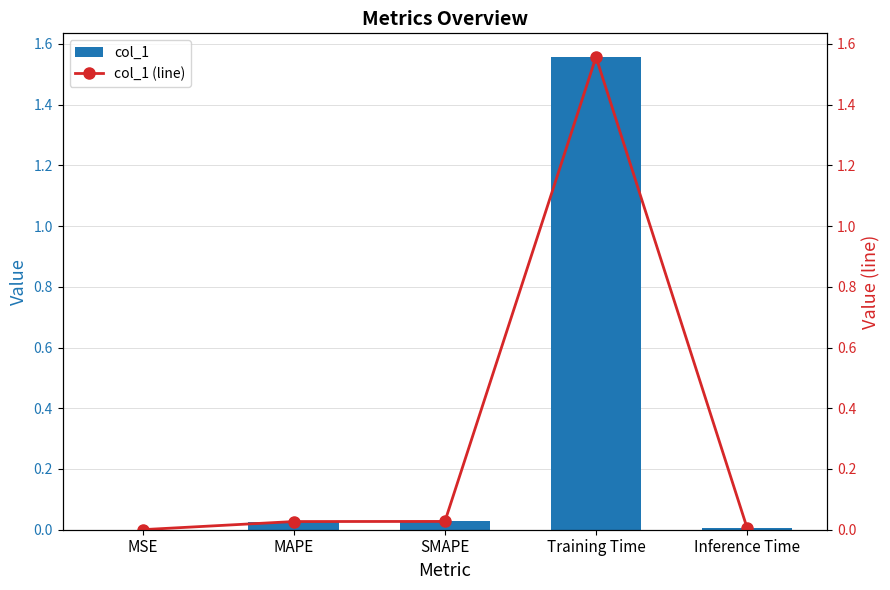

At which label is col_1 closest to 0?

MSE